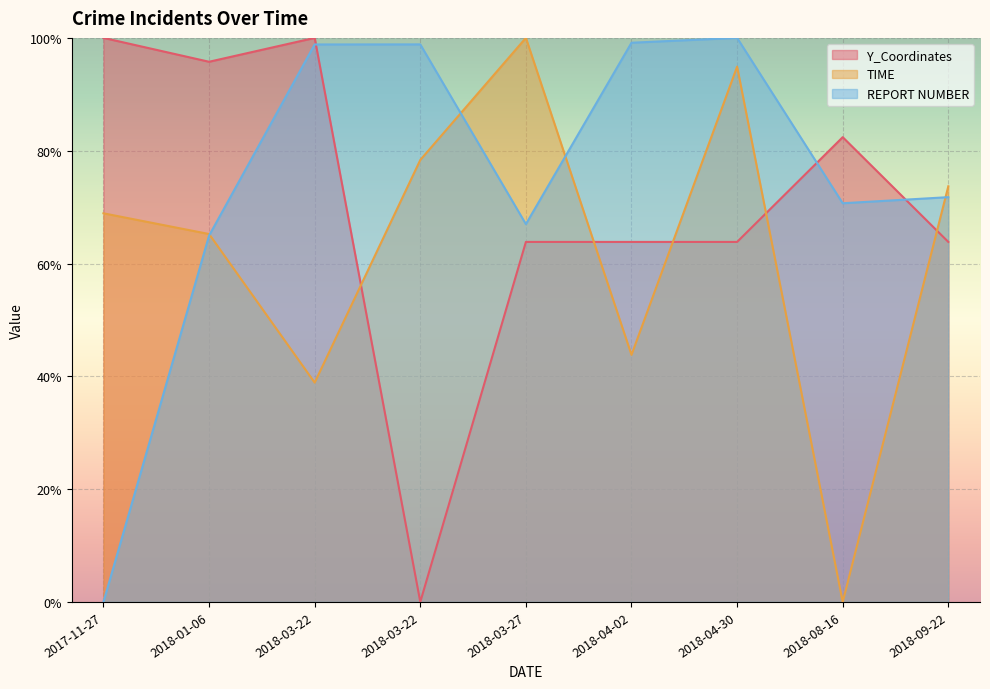

What are all the series names shown in the legend?

Y_Coordinates, TIME, REPORT NUMBER